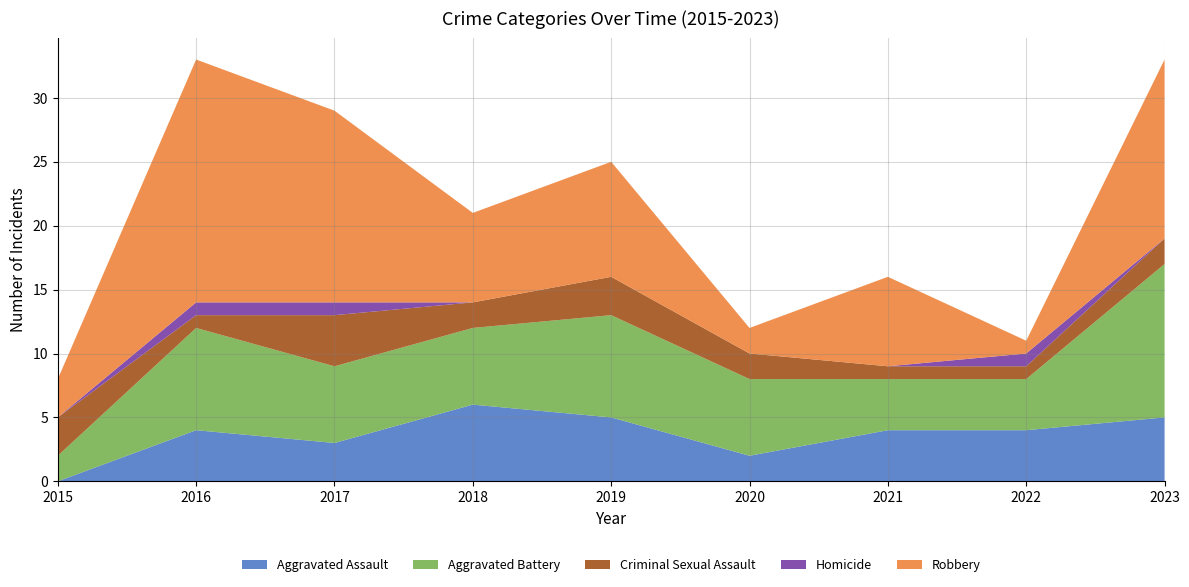

Reading left to right, what are all the values shown in this chart?

Aggravated Assault: 2015=0	2016=4	2017=3	2018=6	2019=5	2020=2	2021=4	2022=4	2023=5
Aggravated Battery: 2015=2	2016=8	2017=6	2018=6	2019=8	2020=6	2021=4	2022=4	2023=12
Criminal Sexual Assault: 2015=3	2016=1	2017=4	2018=2	2019=3	2020=2	2021=1	2022=1	2023=2
Homicide: 2015=0	2016=1	2017=1	2018=0	2019=0	2020=0	2021=0	2022=1	2023=0
Robbery: 2015=3	2016=19	2017=15	2018=7	2019=9	2020=2	2021=7	2022=1	2023=14